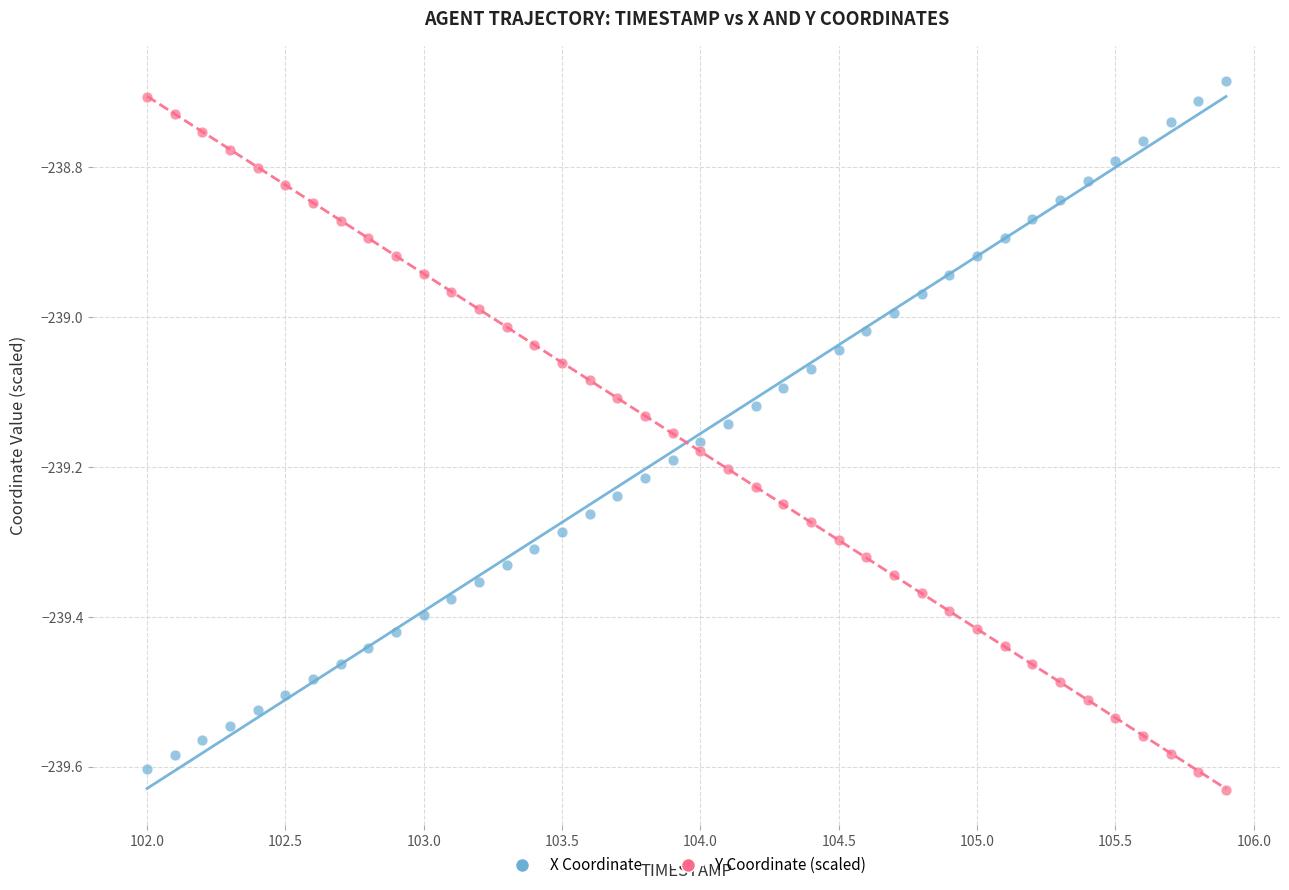

Across all data points, what is the range of Y values (max minus min)?

0.9